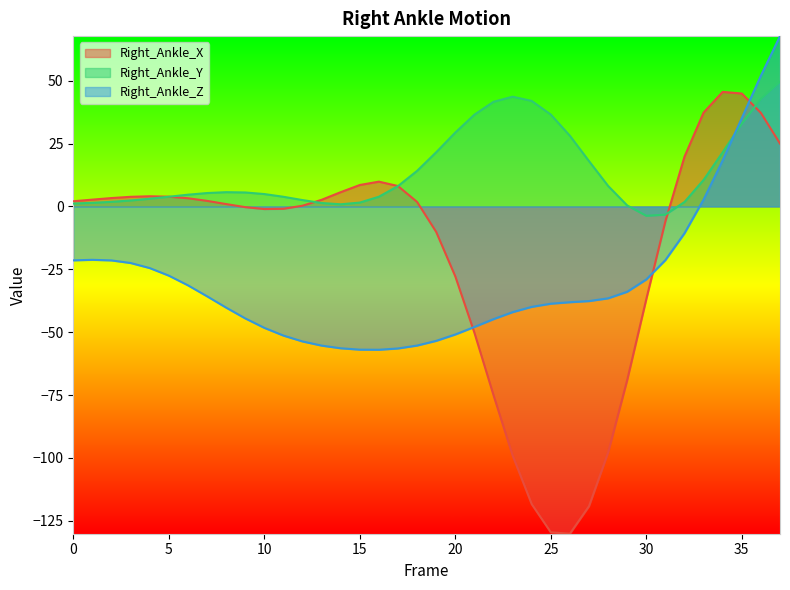

At how many categories does at least one series exceed 0?

36